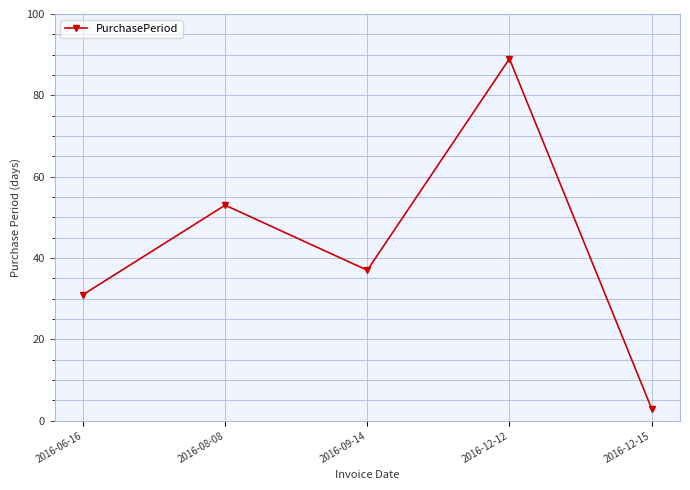

What is the maximum value shown in the chart?

89